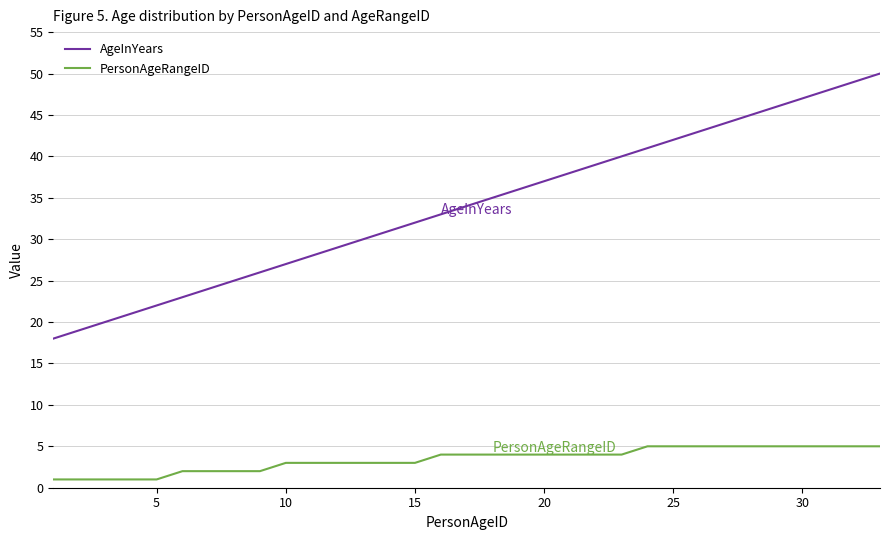

True or false: PersonAgeRangeID and AgeInYears intersect in this chart.

False